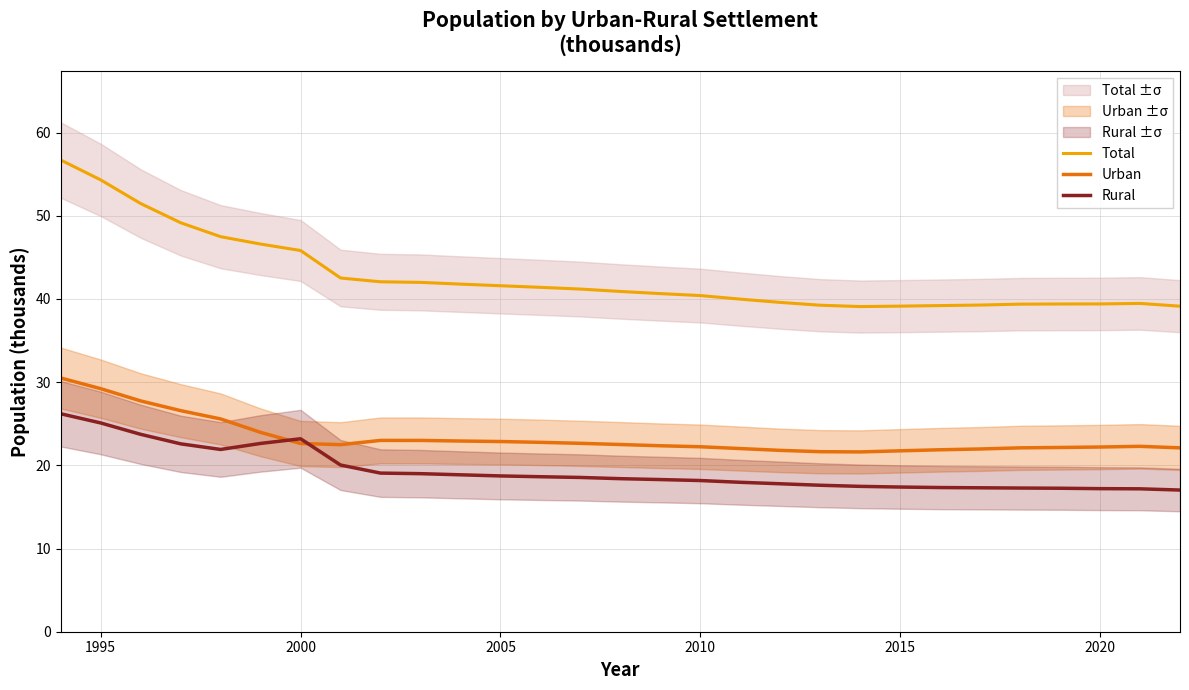

True or false: Total and Urban intersect in this chart.

False